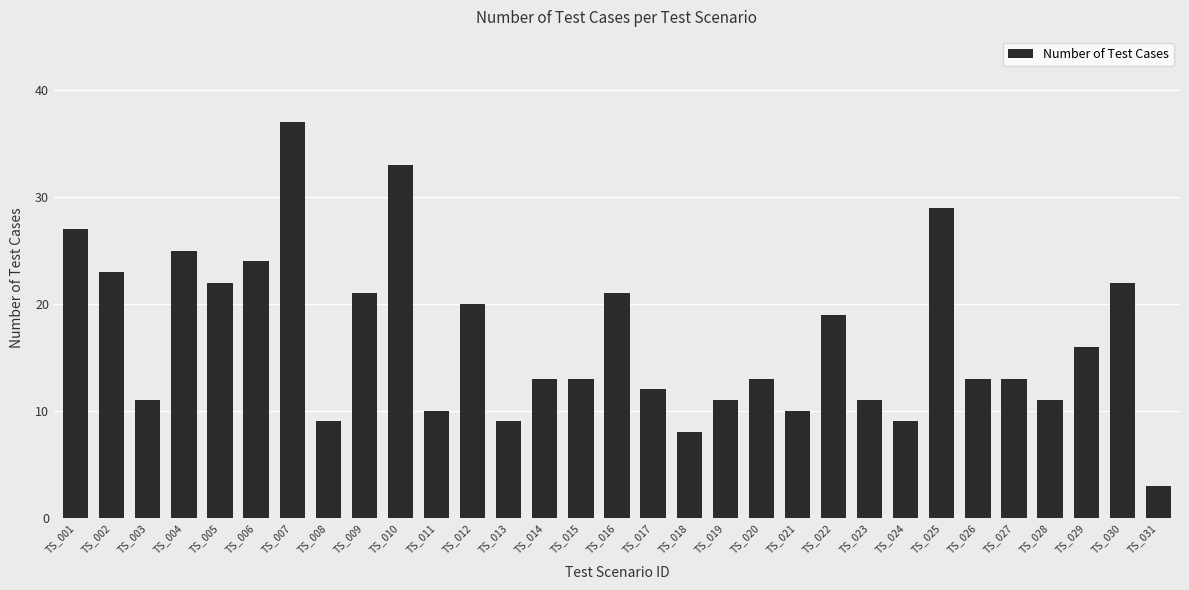

Where does the data first go above 13?

TS_001